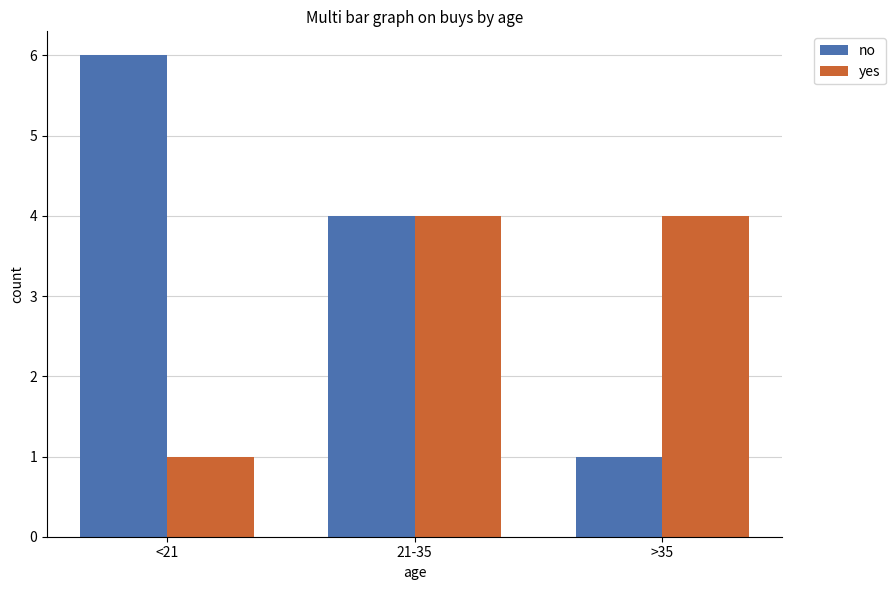

What is the average value of the yes series?

3